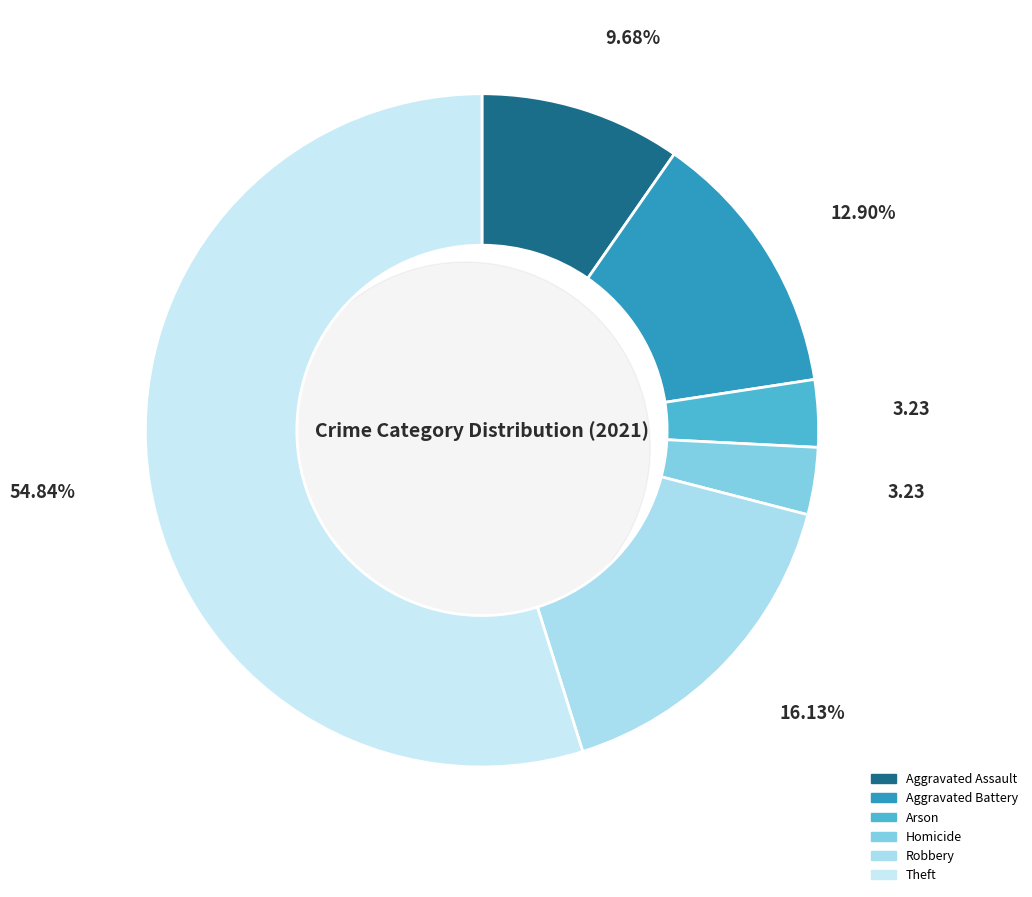

Between Theft and Aggravated Battery, which is larger?

Theft